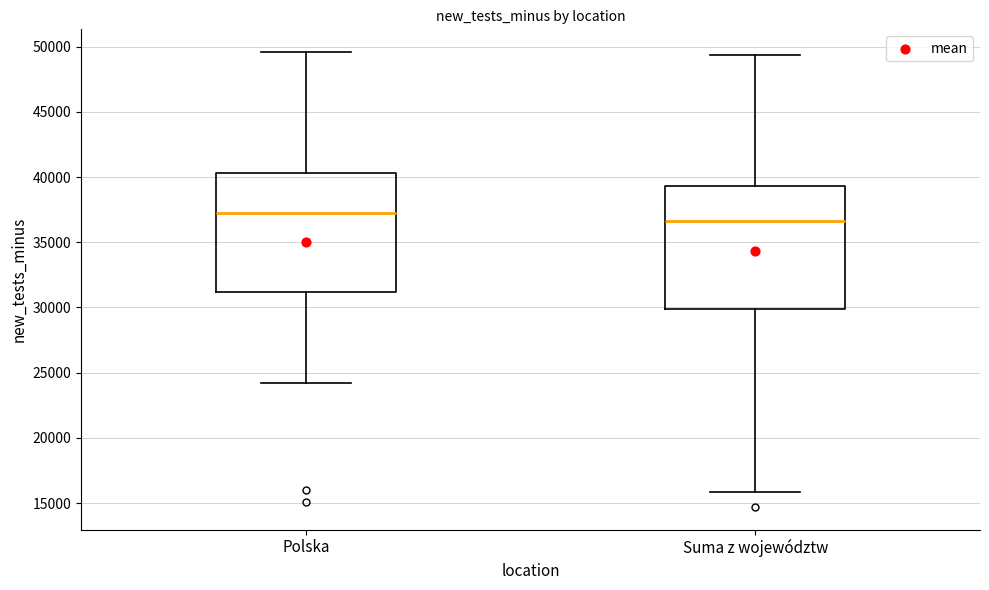

Reading left to right, read every box against the y-axis: the position of its median line, the range the box covers, and the ends of its whiskers. The values are not printed on the chart, so give them approximately, as read against the axis.

Polska: median 37000, box 31000 to 40500, whiskers 24000 to 49500
Suma z województw: median 36500, box 30000 to 39500, whiskers 16000 to 49500